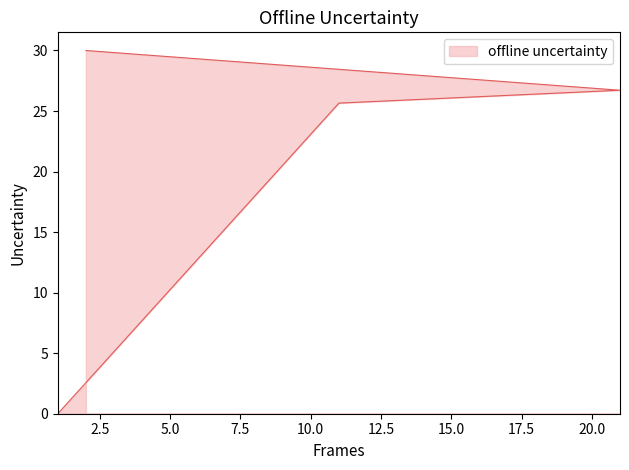

Rank the categories by value from highest to lowest.

2, 21, 11, 1